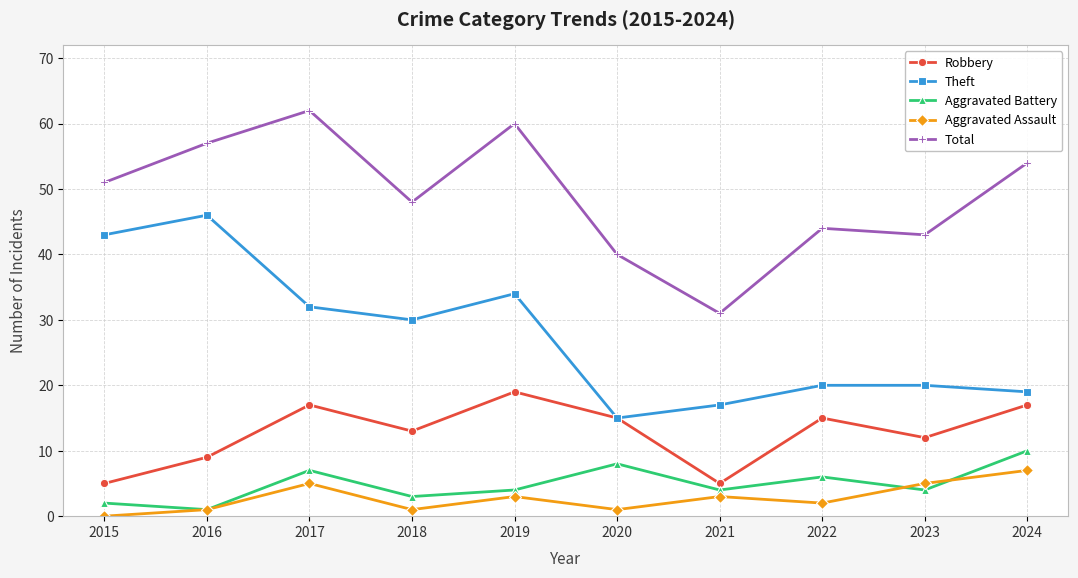

Is it true that Theft equals 10 at 2024?

False